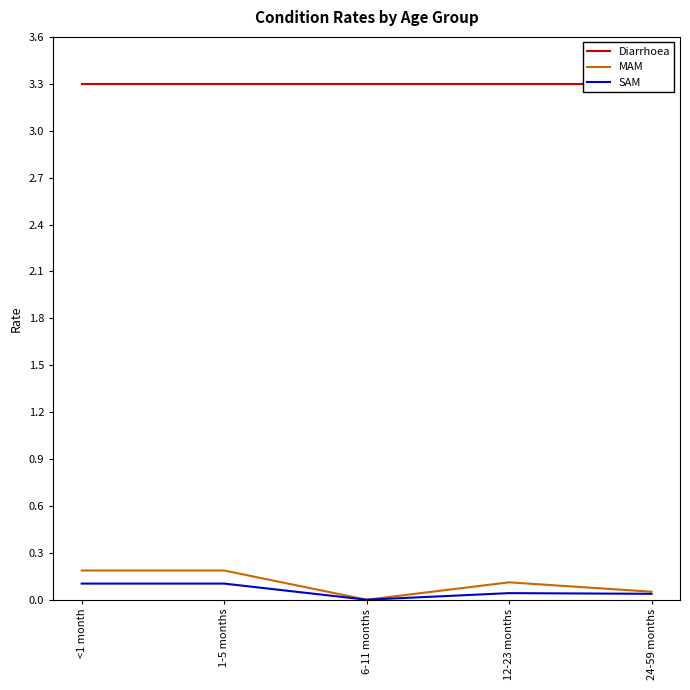

Which category has the lowest value across all series?

6-11 months